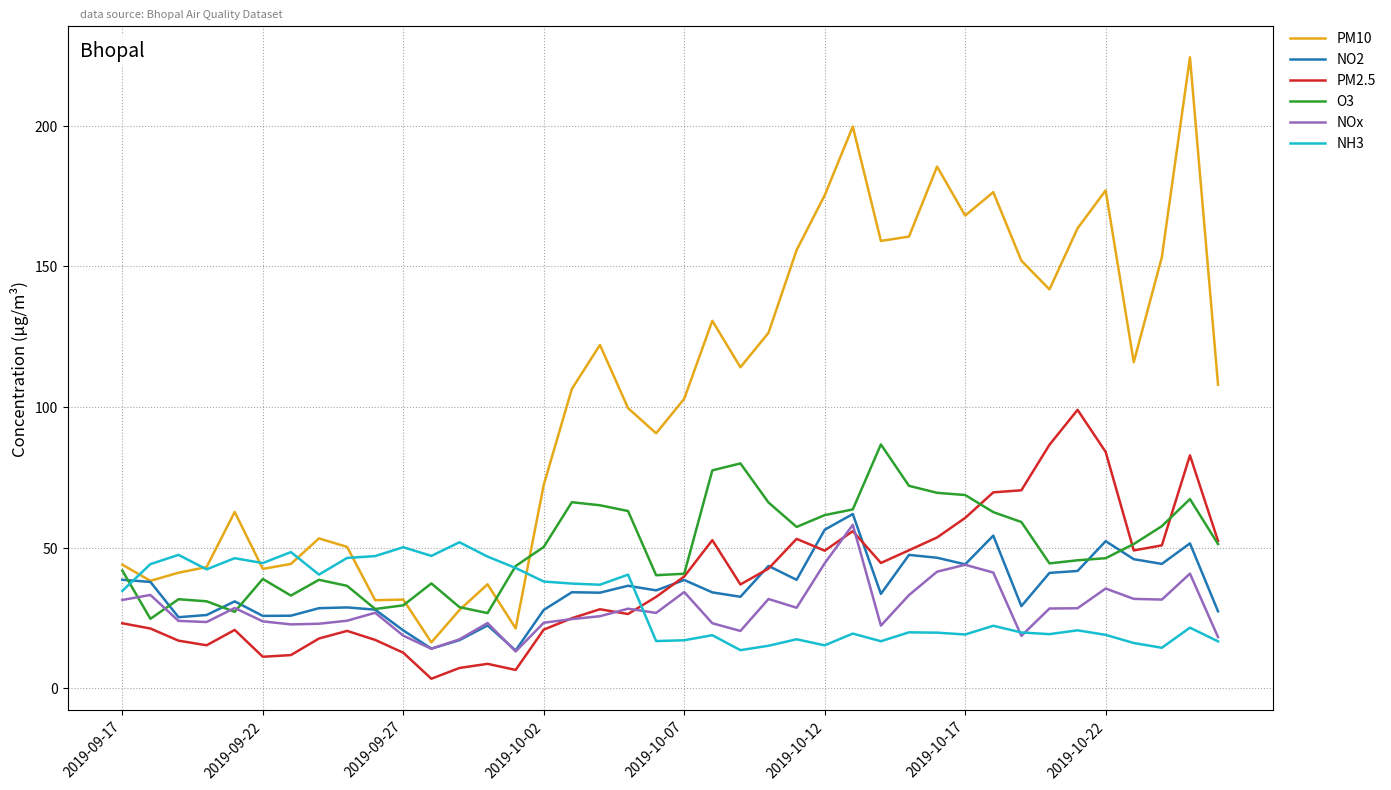

What is the maximum value shown in the chart?

224.3